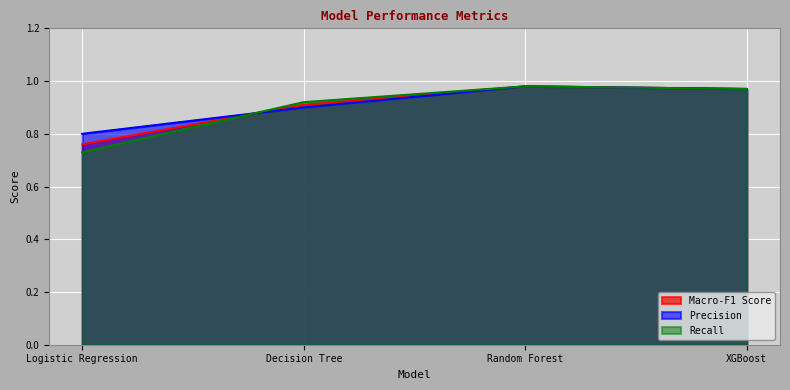

How many lines are shown in the chart?

3